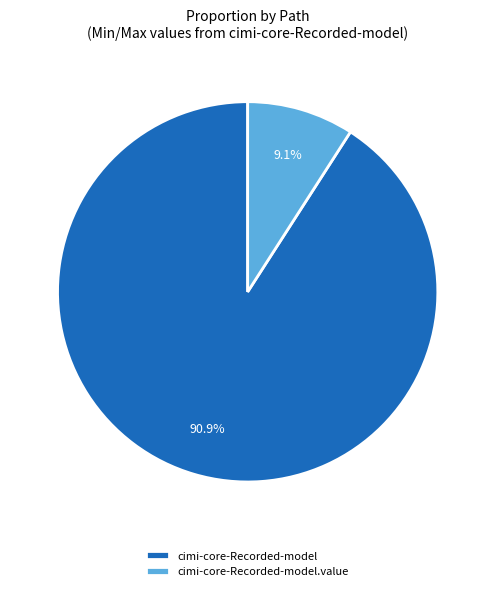

Is it true that cimi-core-Recorded-model is 1% of the pie?

False